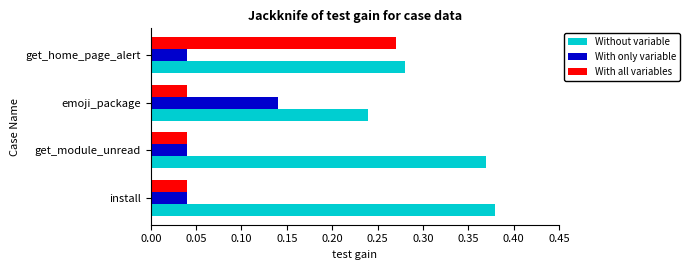

Which series changed the most between emoji_package and get_home_page_alert?

With all variables